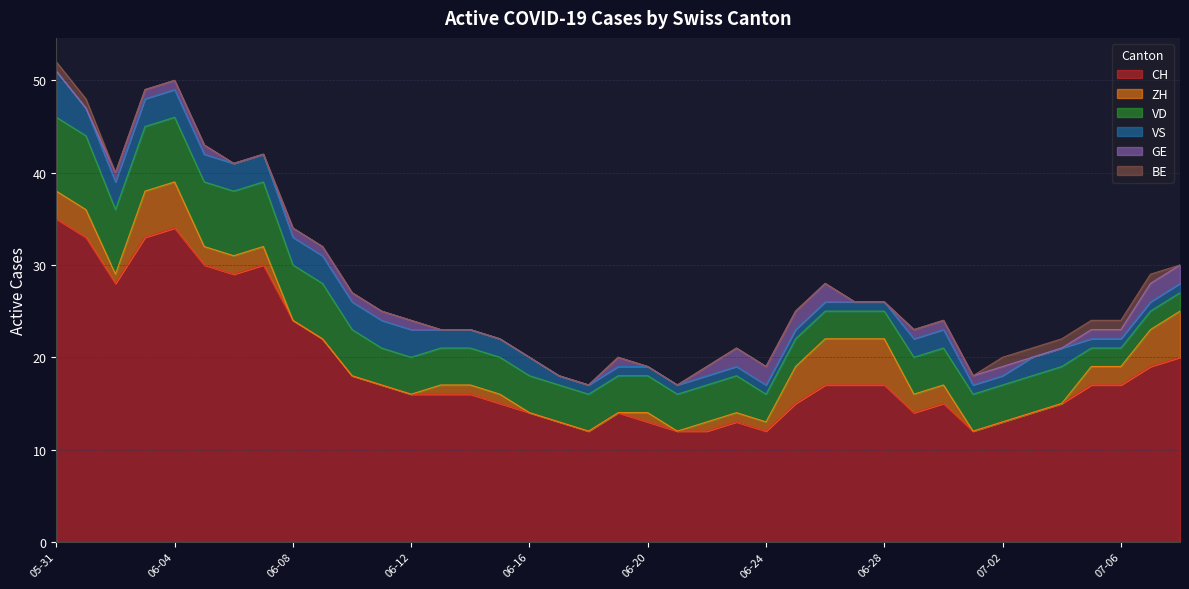

Where is VD nearest to the value 5?

2020-06-10